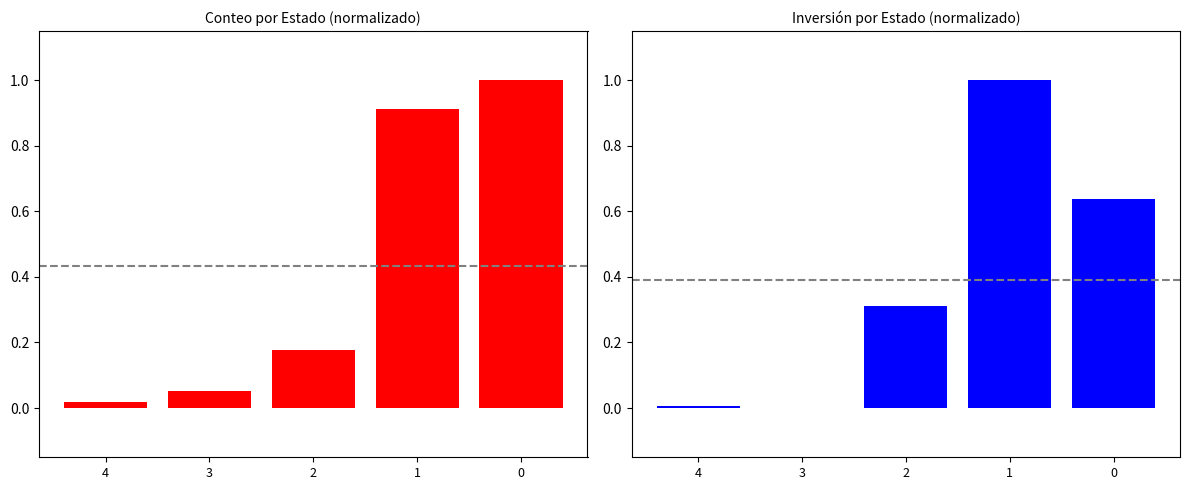

List the labels in order of Conteo (norm) value, largest first.

0, 1, 2, 3, 4